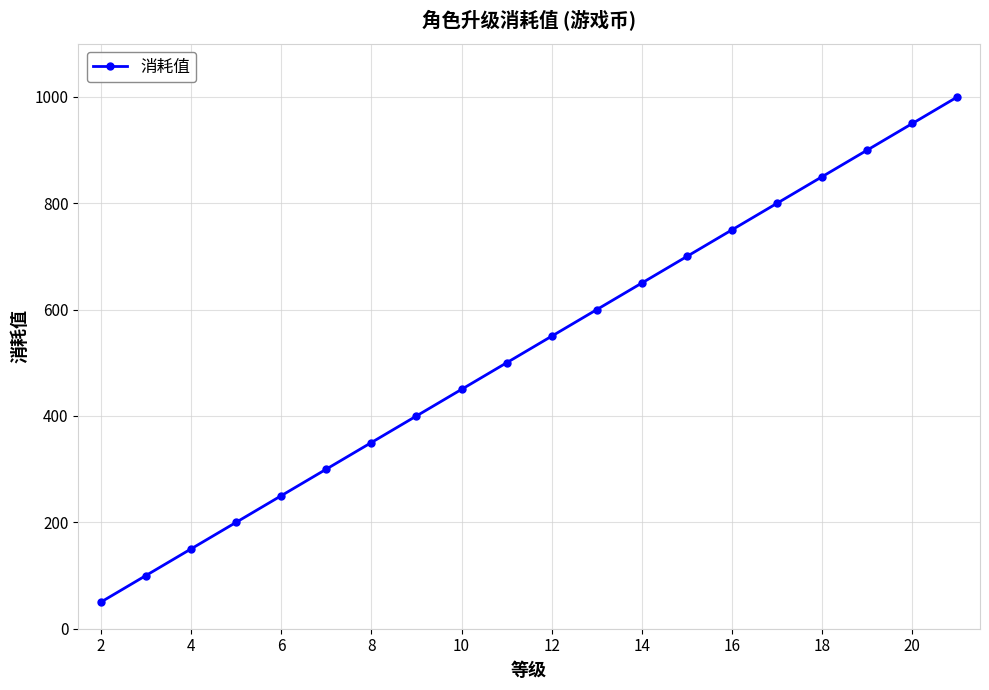

What is the value of the 6th point from the left?

300